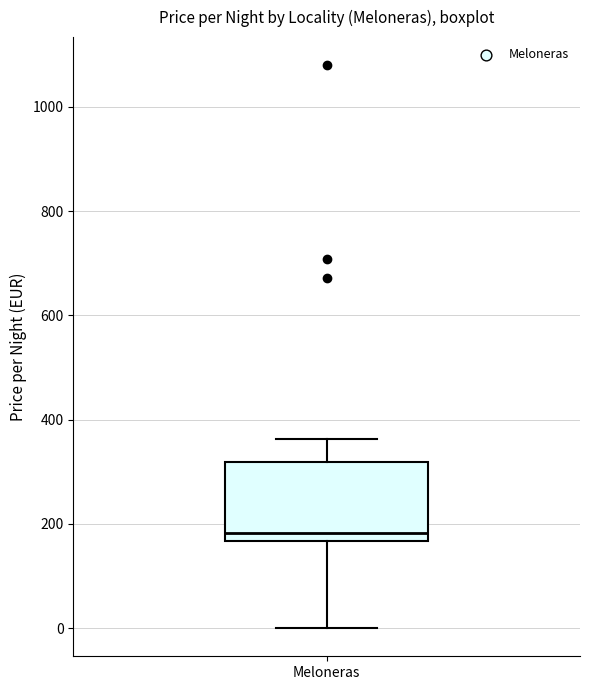

Transcribe this box plot: give where the median line is, the range the box spans, and where the two whiskers end, as read against the y-axis. The values are not printed on the chart, so give them approximately, as read against the axis.

median 180, box 160 to 320, whiskers 0 to 360